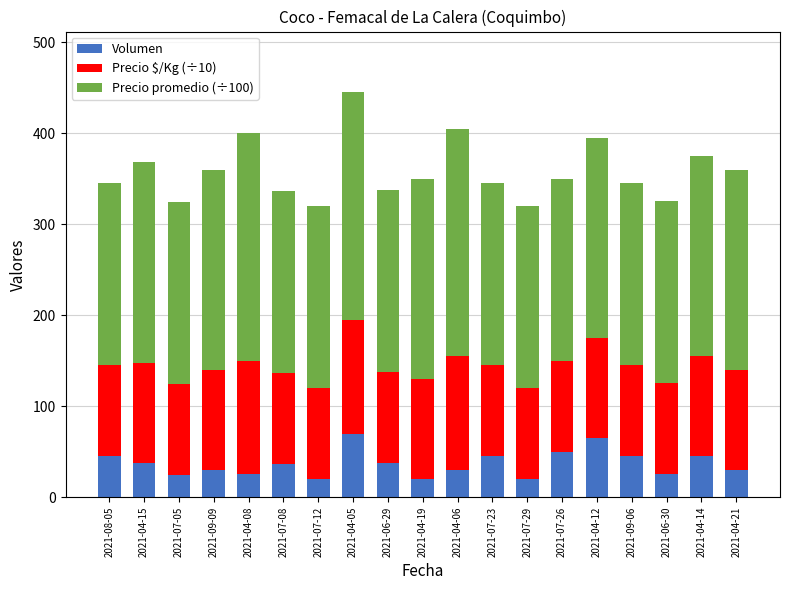

What is the sum of all Volumen values?

701